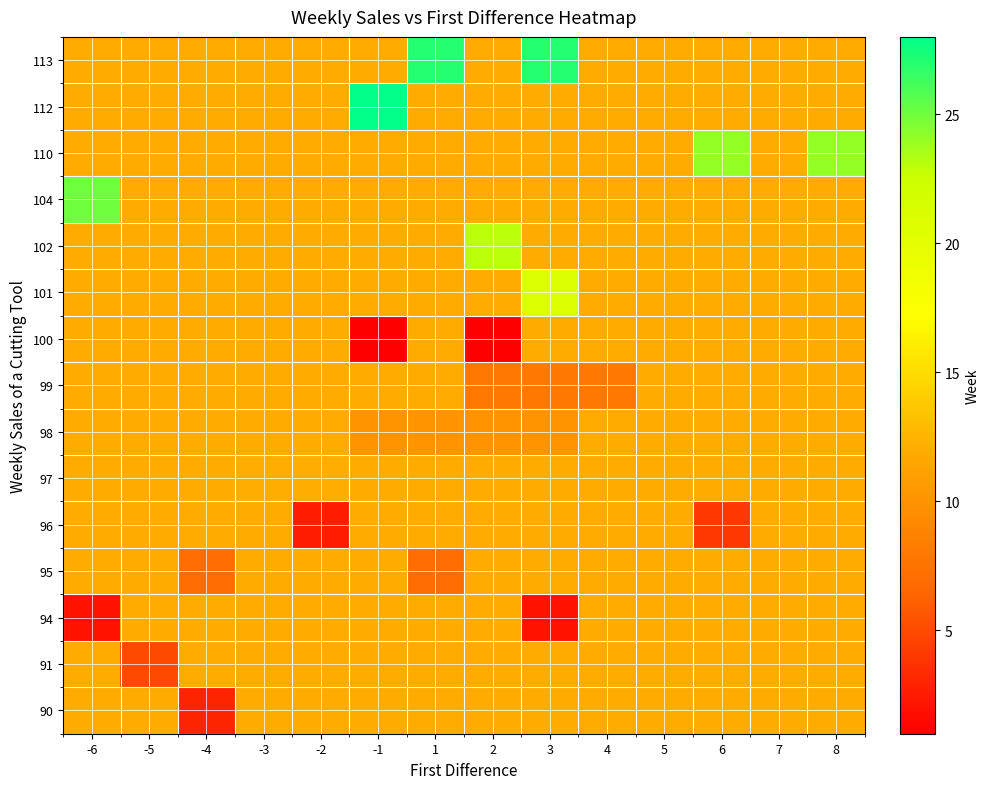

Count the number of categories in the chart.

14